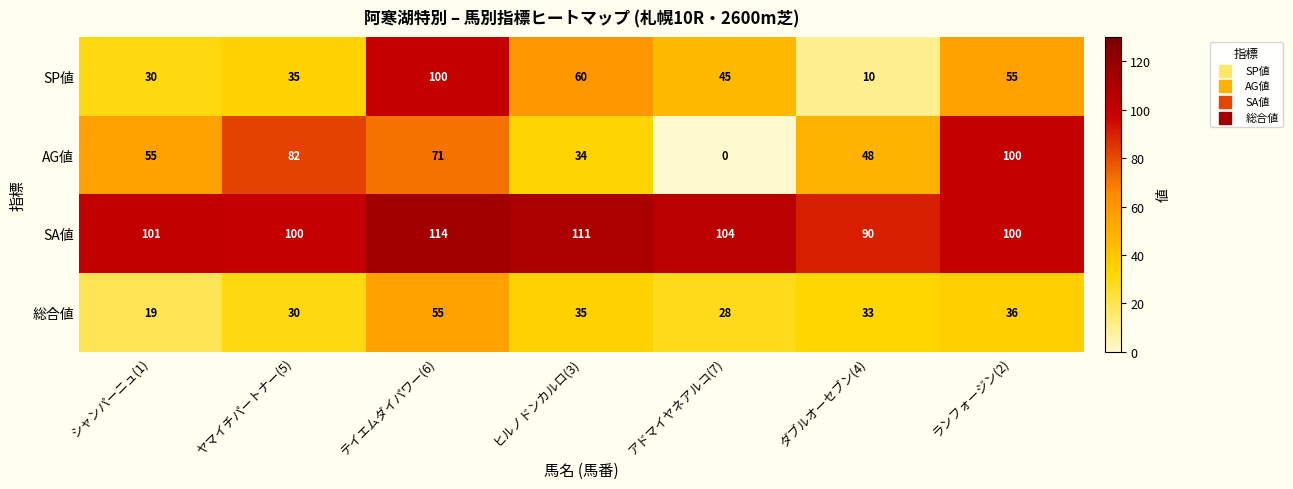

Which series has the widest spread of values?

AG値